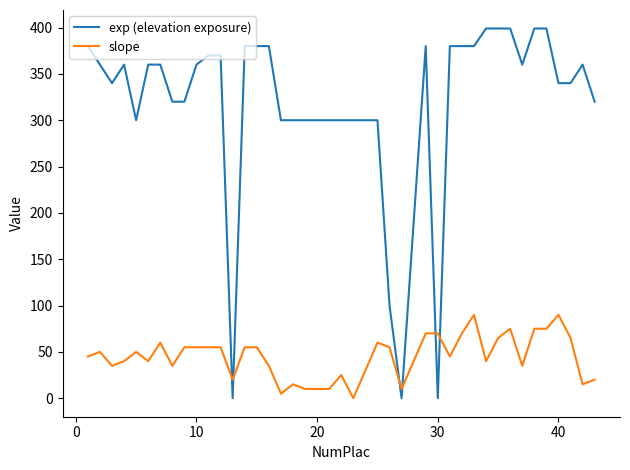

Reading left to right, extract all data points from this chart.

exp (elevation exposure): 380	360	340	360	300	360	360	320	320	360	370	370	0	380	380	380	300	300	300	300	300	300	300	100	0	380	0	380	380	380	399	399	399	360	399	399	340	340	360	320
slope: 45	50	35	40	50	40	60	35	55	55	55	55	20	55	55	35	5	15	10	10	25	0	60	55	10	70	70	45	70	90	40	65	75	35	75	75	90	65	15	20